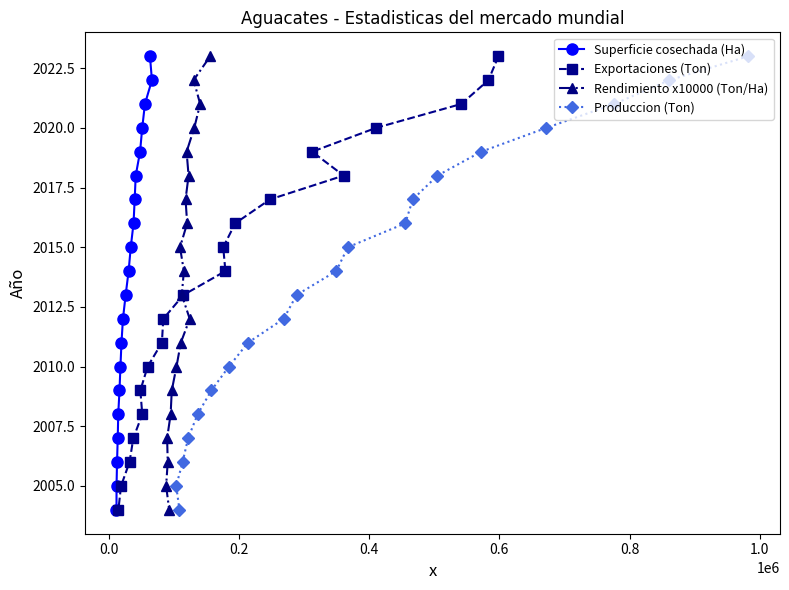

What is the value of the Produccion (Ton) point at the 7th from the left?

2010